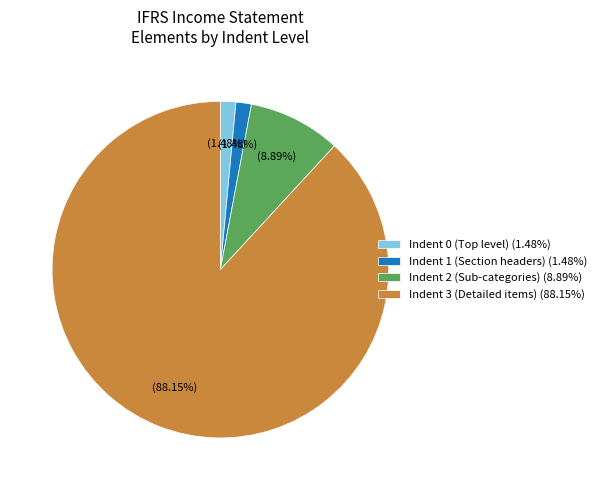

Is the sum of Indent 2 (Sub-categories) (8.89%) and Indent 1 (Section headers) (1.48%) greater than half?

No